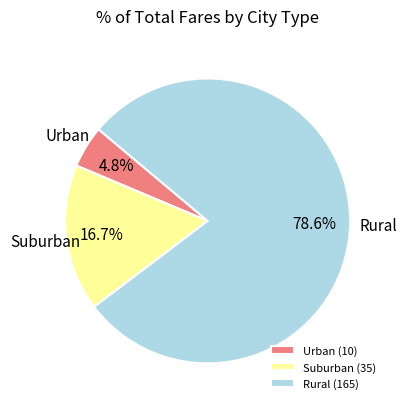

Which slice is the smallest?

Urban (10)